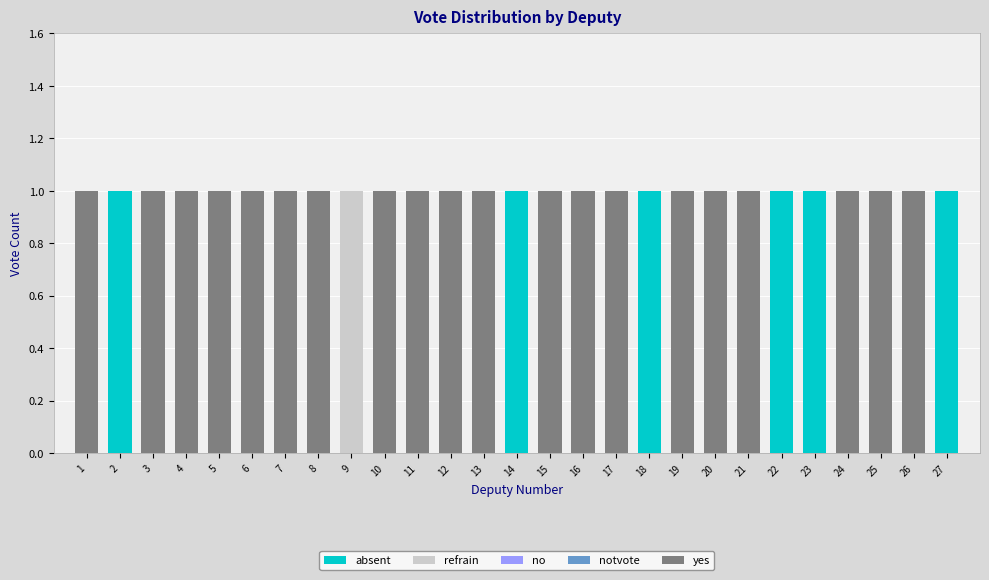

True or false: absent has a value of 0 at 18.

False